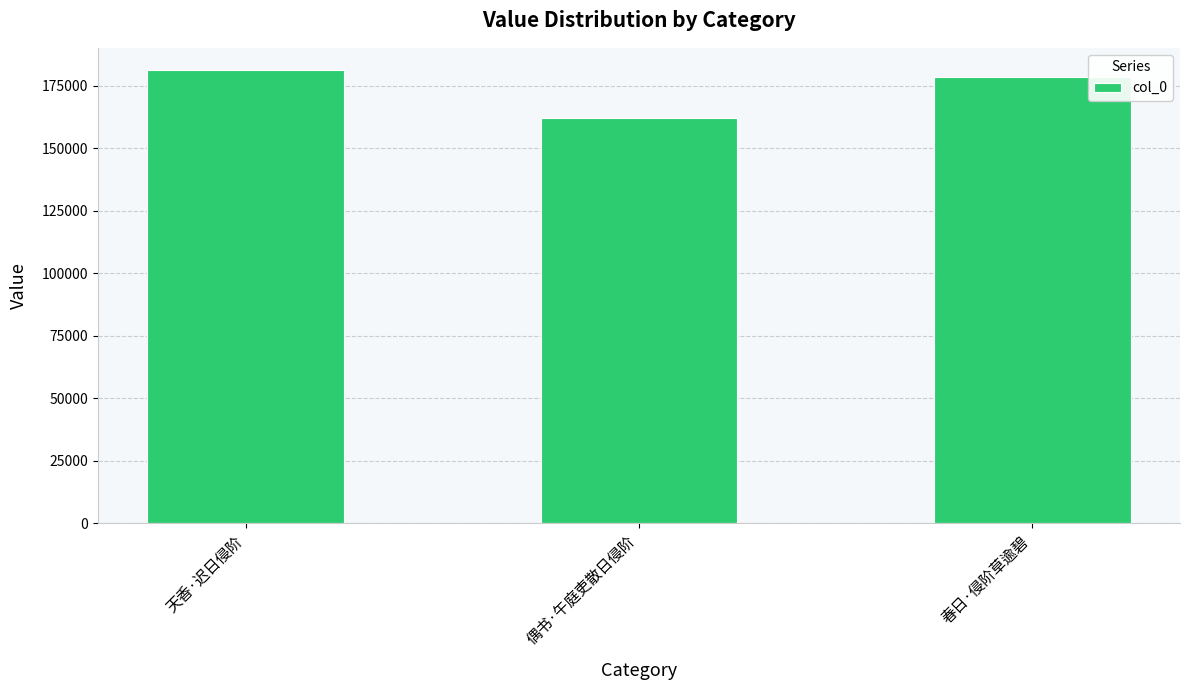

Is it true that the value at 春日·侵阶草逾碧 is 124573?

False